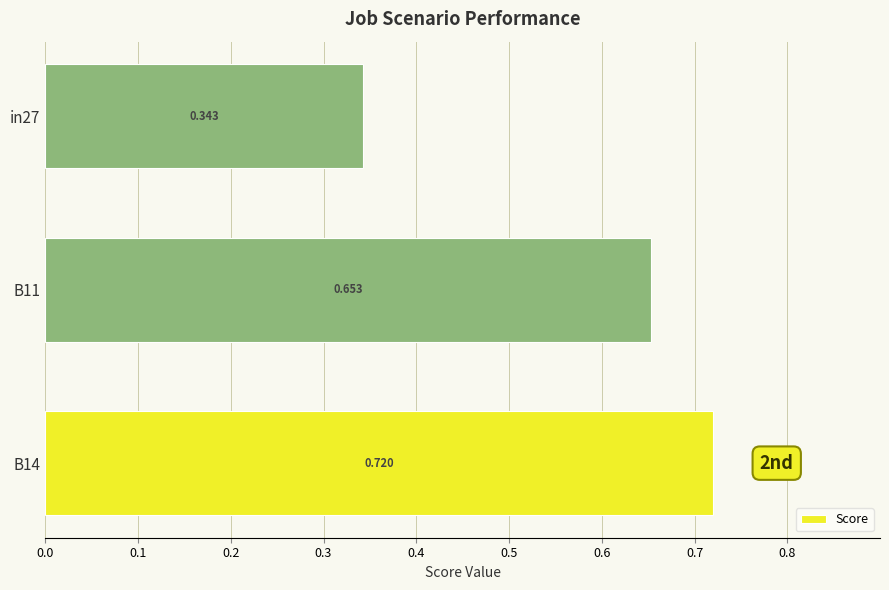

What is the sum of all values?

1.7